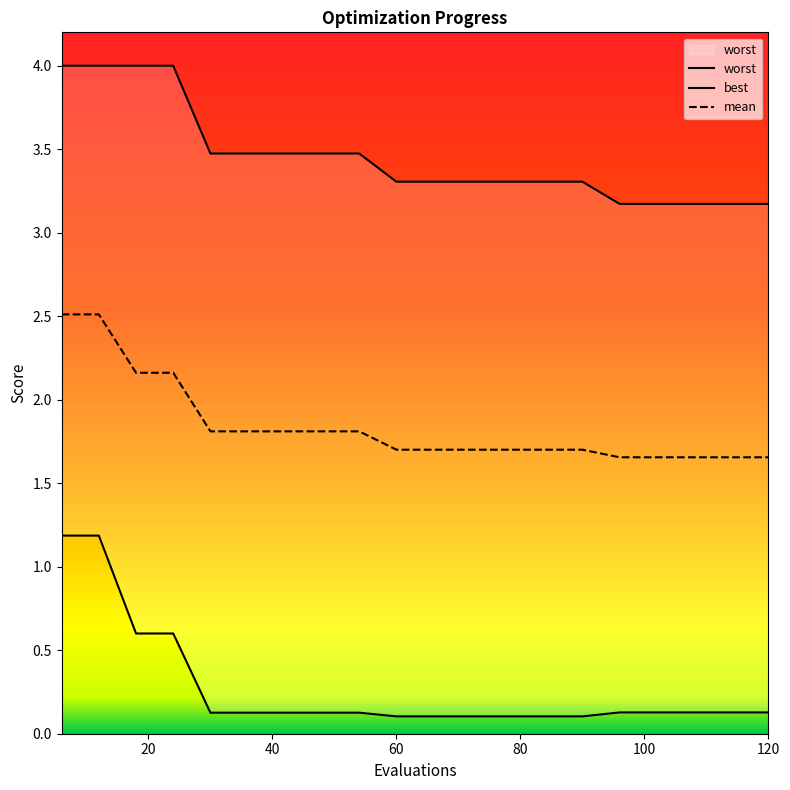

Does the chart have visible grid lines?

No